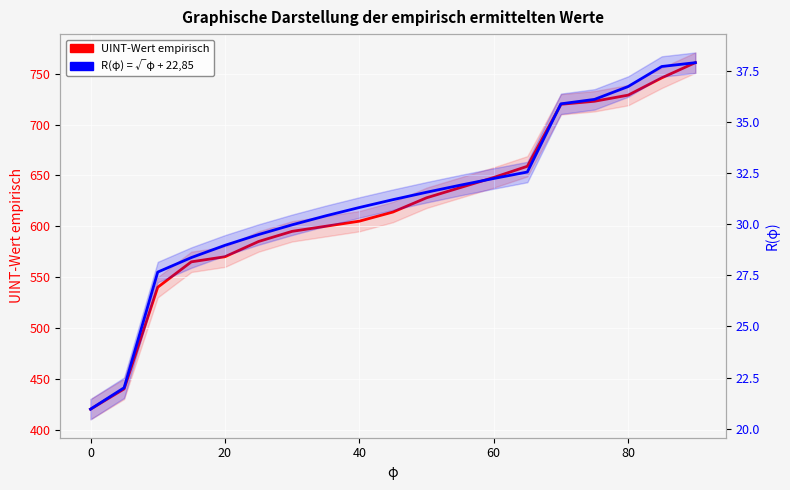

What is the highest value of the R(φ) = √φ + 22,85 series?

37.9